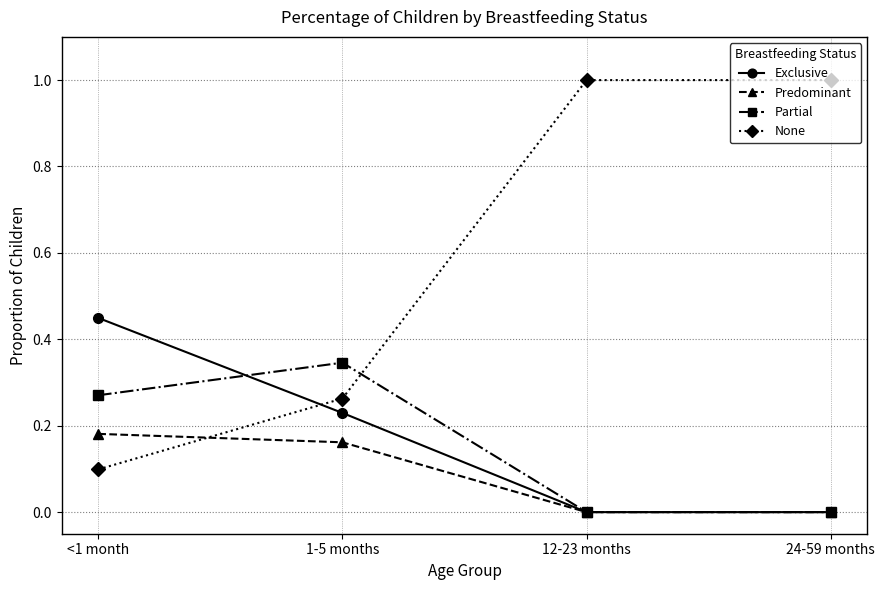

True or false: Exclusive and Partial cross at least once.

True